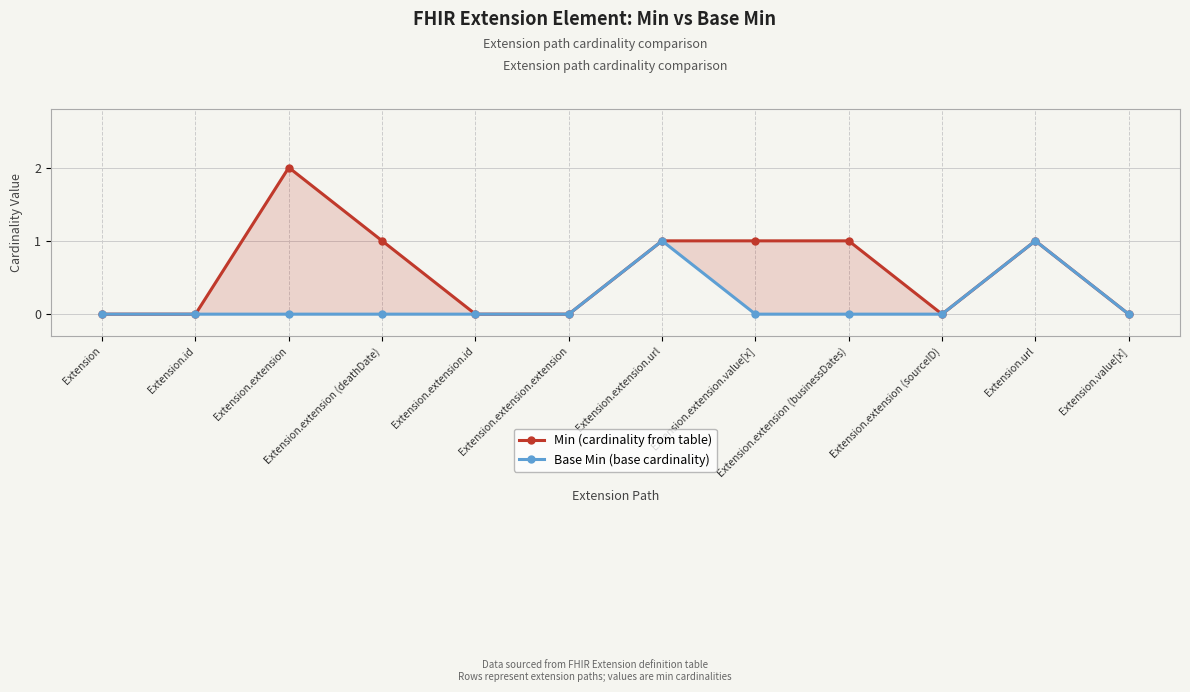

Which series has the largest range (max minus min)?

Min